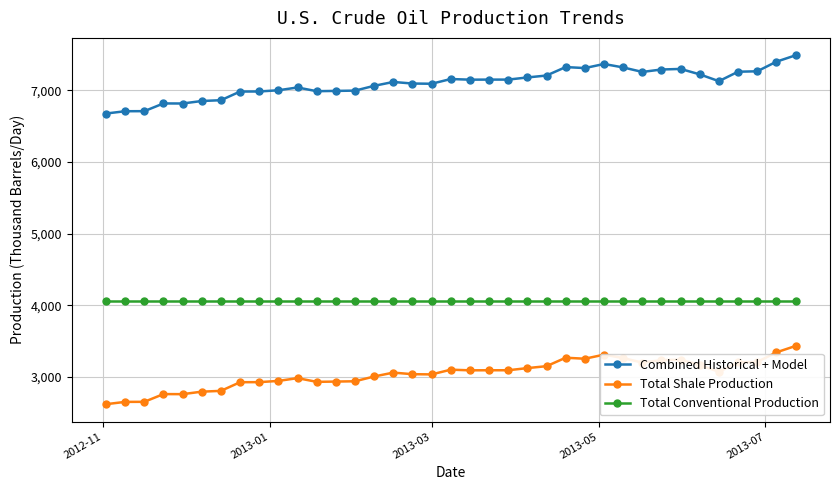

At how many categories does at least one series exceed 6494?

37